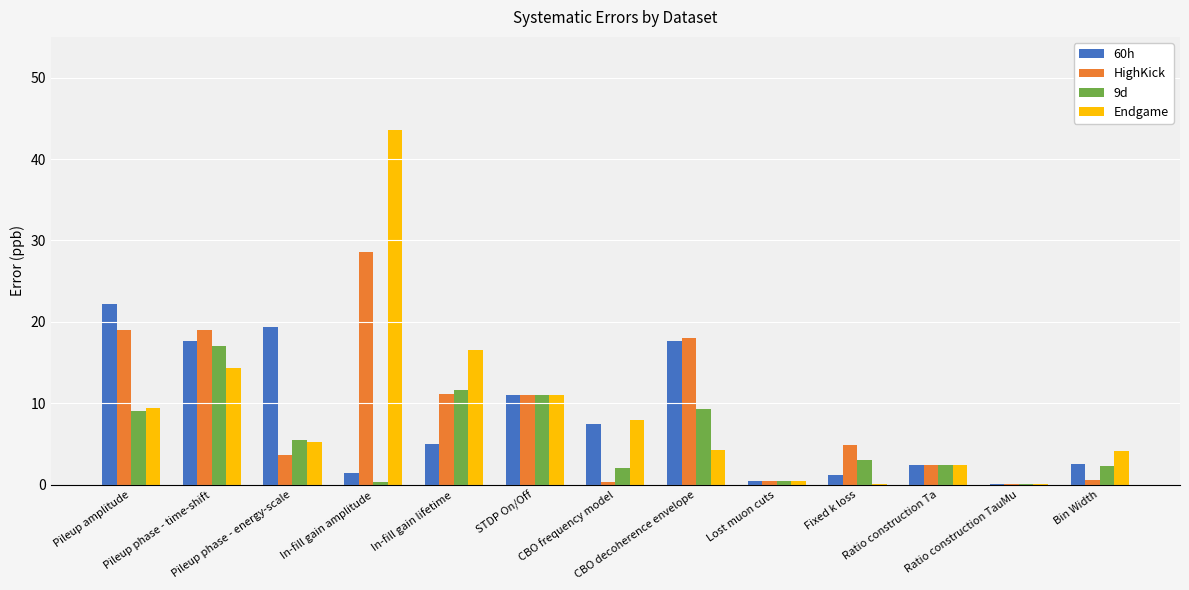

What is the label of the 12th bar from the left?

Ratio construction TauMu